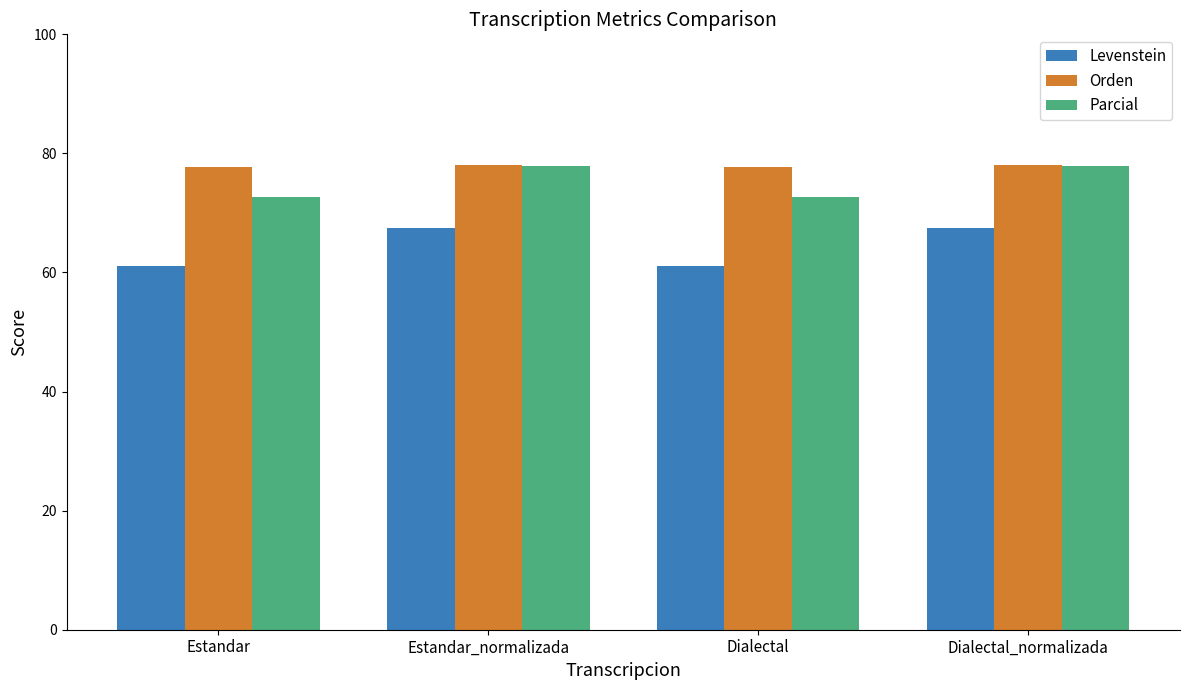

The value of Parcial at Estandar_normalizada is 104.1. True or false?

False